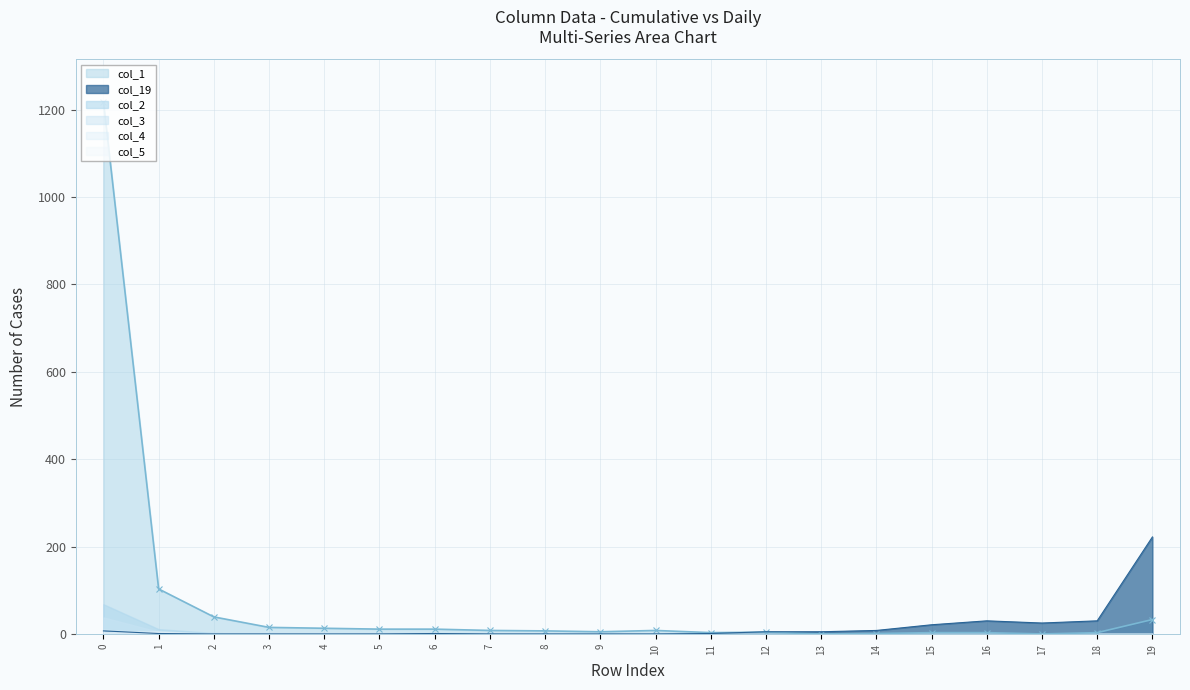

Where is col_2 nearest to the value 34?

1